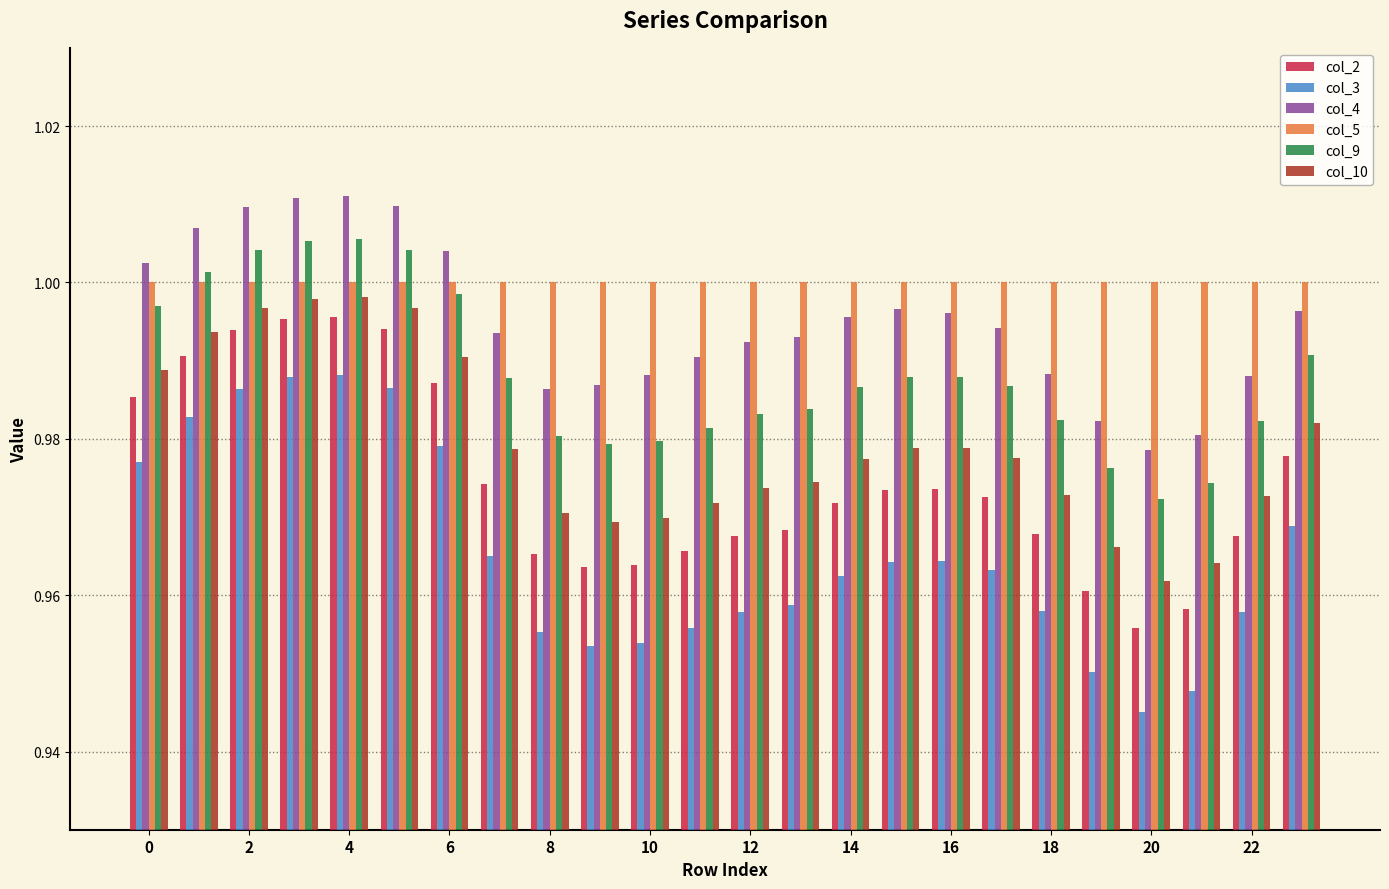

Which series has the largest total across all categories?

col_5